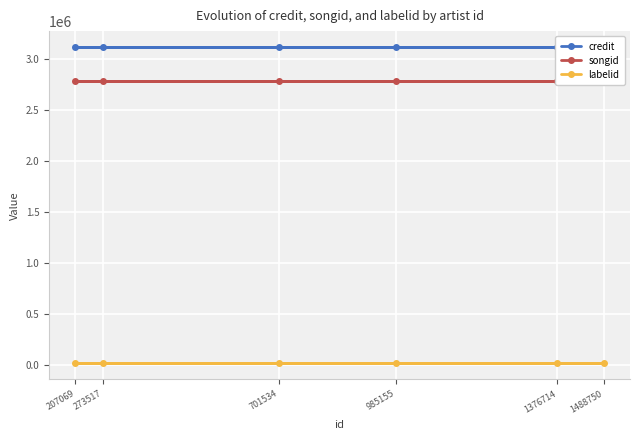

Which series has the largest total across all categories?

credit